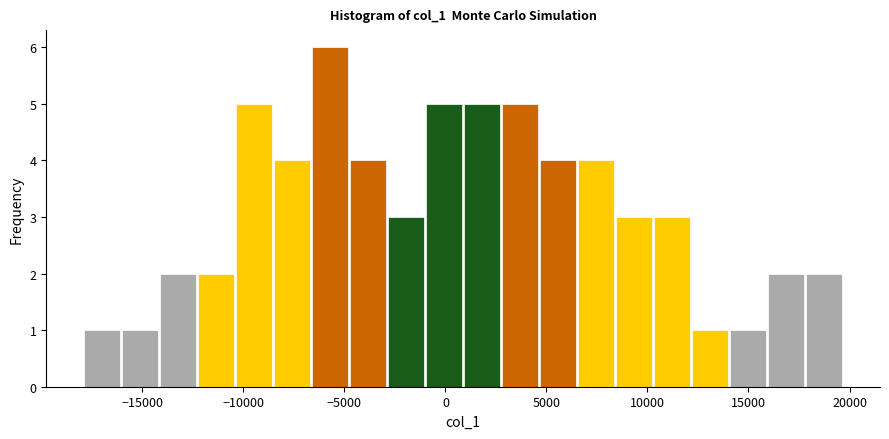

Read against the x-axis, roughly where is the centre of the tallest bar?

-5500